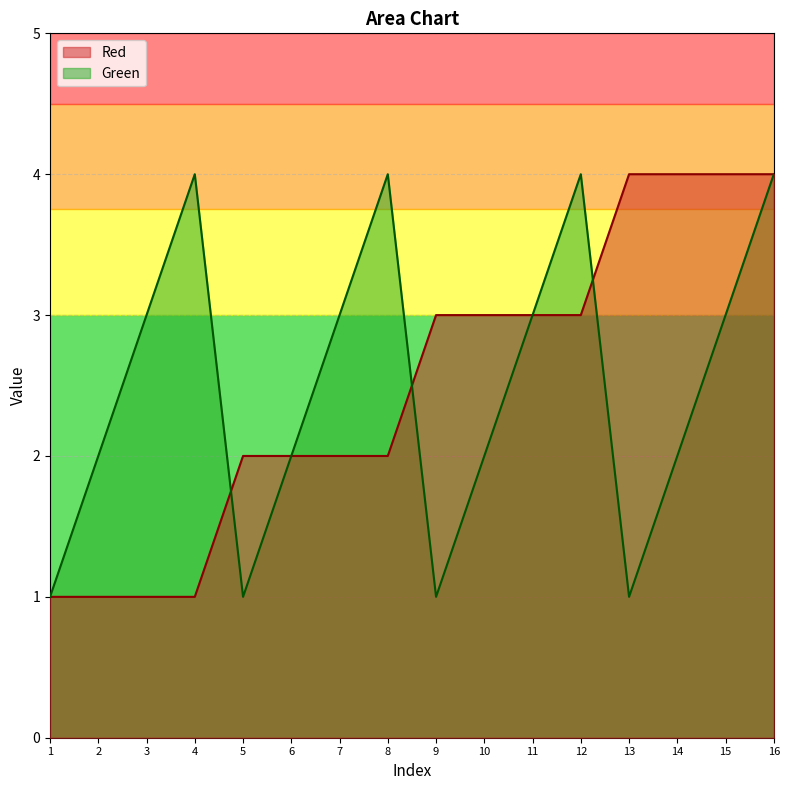

Rank the series at 13 from highest to lowest value.

Red, Green